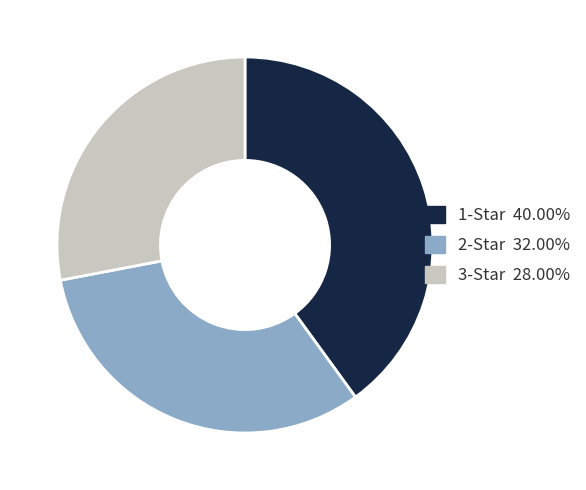

True or false: 2-Star accounts for 32% of the total.

True